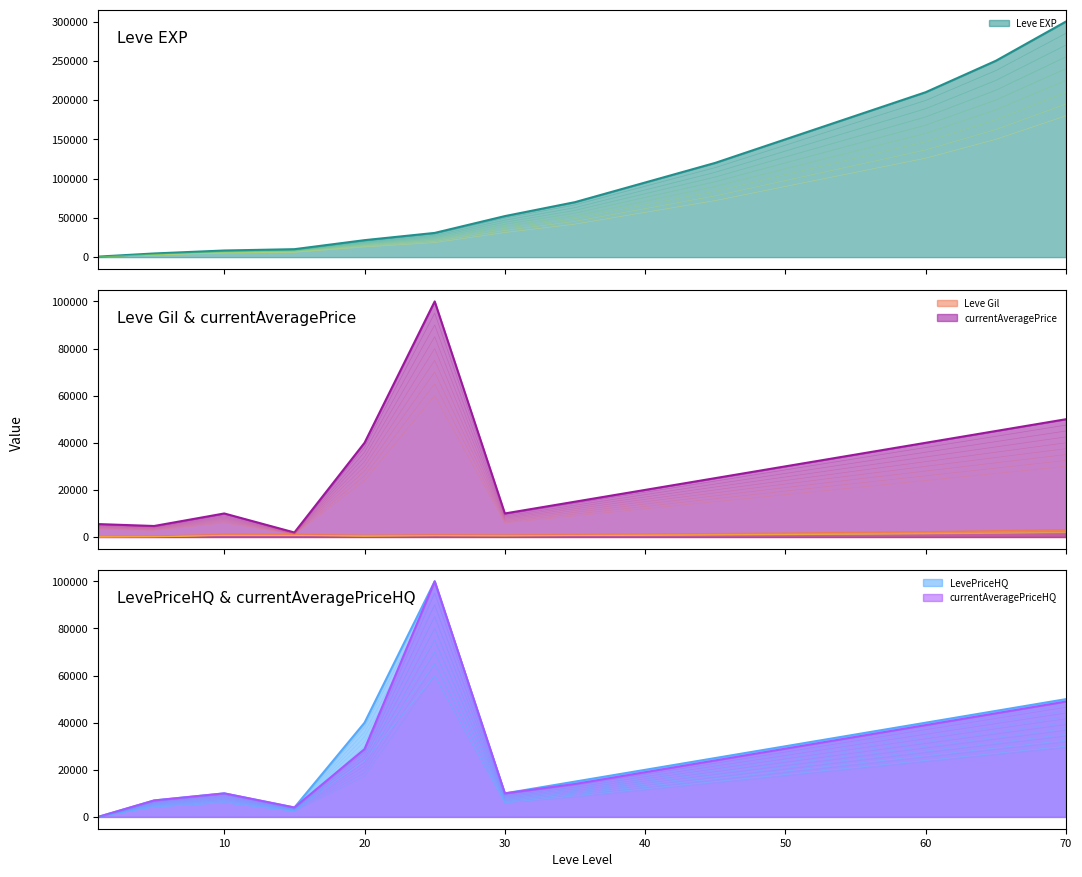

Where do currentAveragePriceHQ and LevePriceHQ first cross each other?

30 and 40